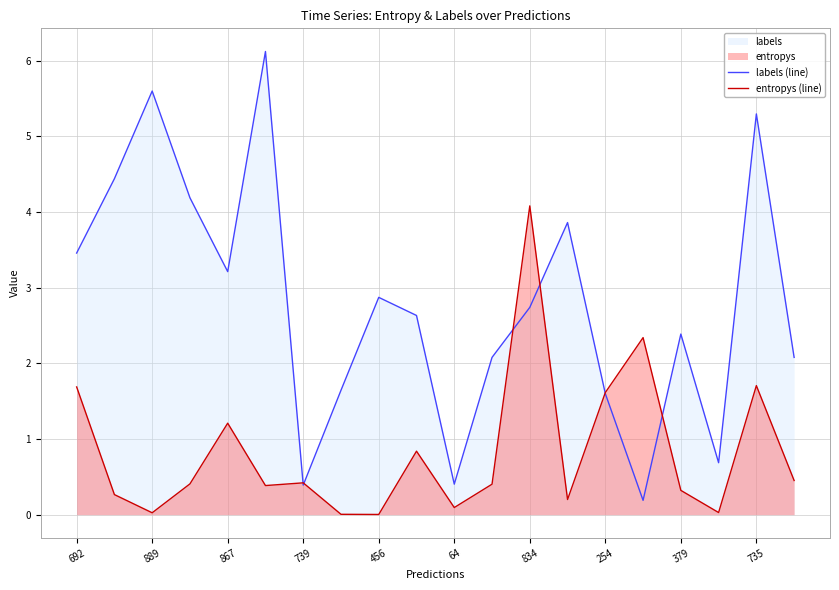

What is the total value across all series at 19?

2.5